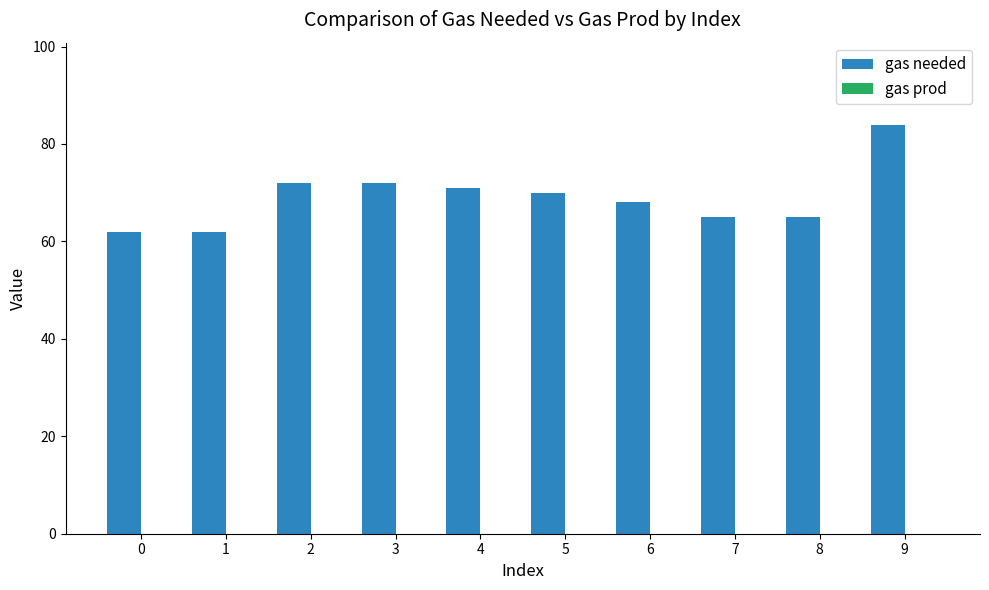

What is the difference between the maximum and minimum values?

22